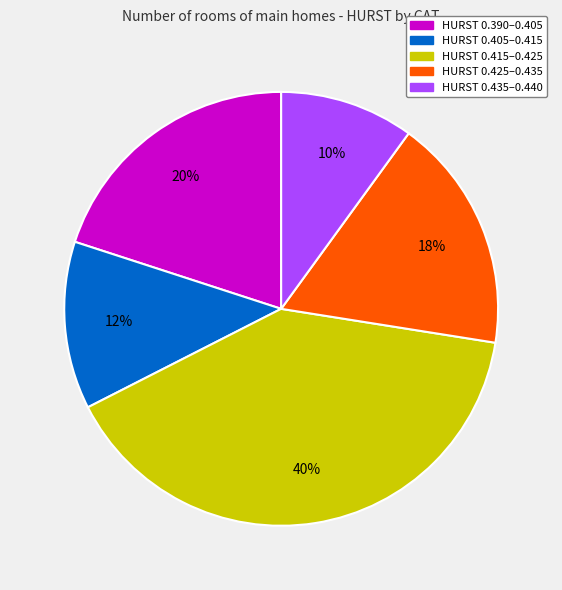

Does any single category account for the majority?

No